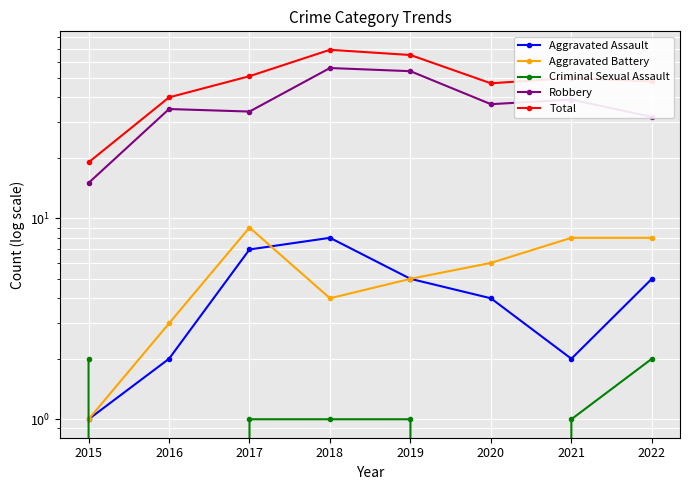

At which category does the chart reach its peak across all series?

2018